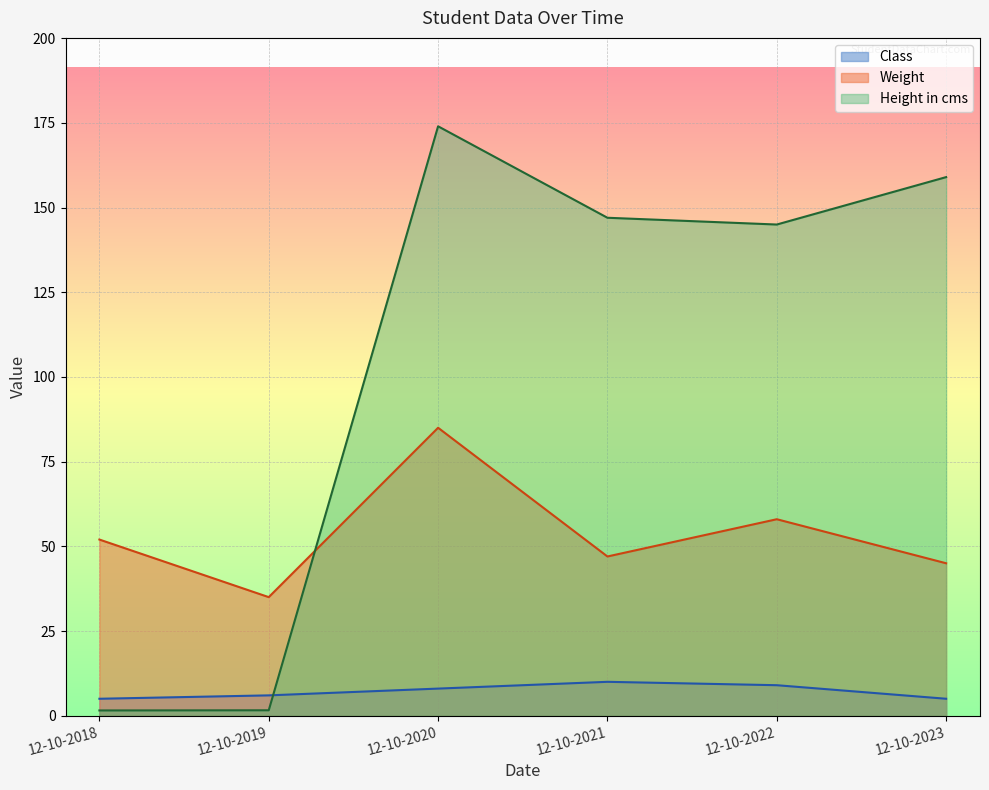

What is the approximate value of Height in cms at 12-10-2018?

1.6